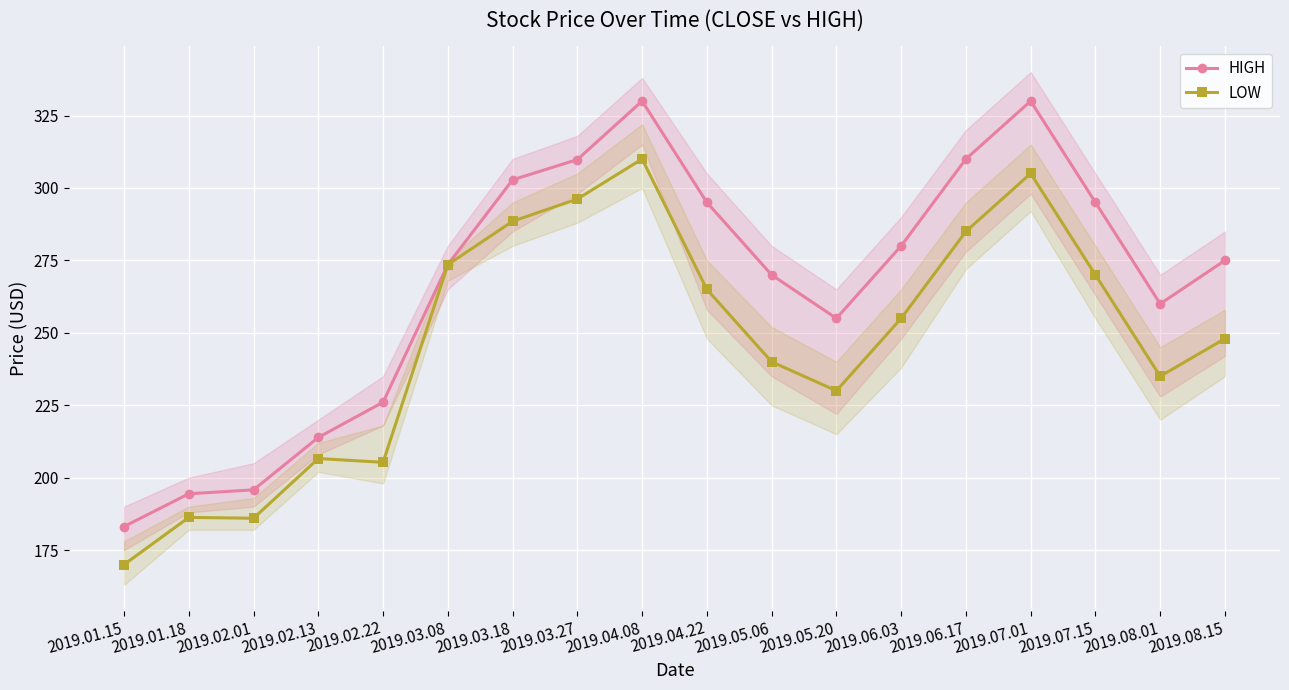

Is it true that LOW equals 436.4 at 2019.04.08?

False